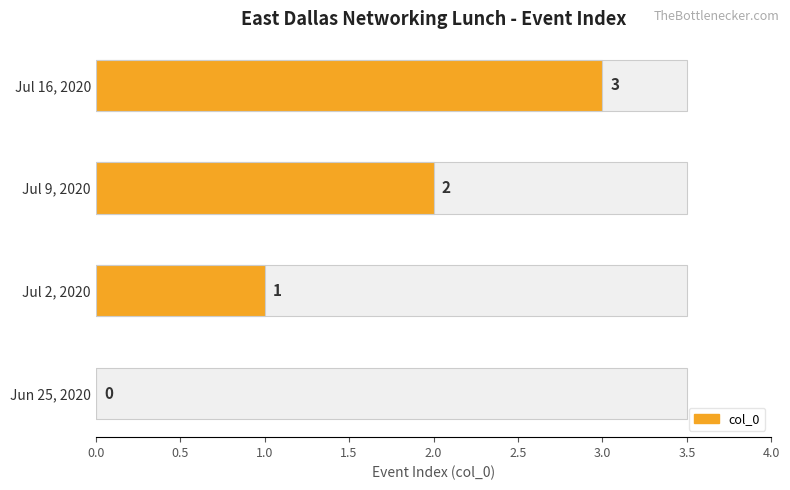

Reading left to right, extract all data points from this chart.

Jun 25, 2020=0	Jul 2, 2020=1	Jul 9, 2020=2	Jul 16, 2020=3